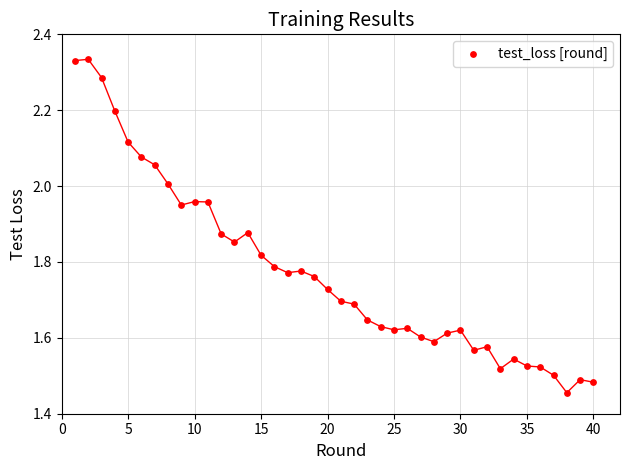

What is the range of Y values (max minus min)?

0.9